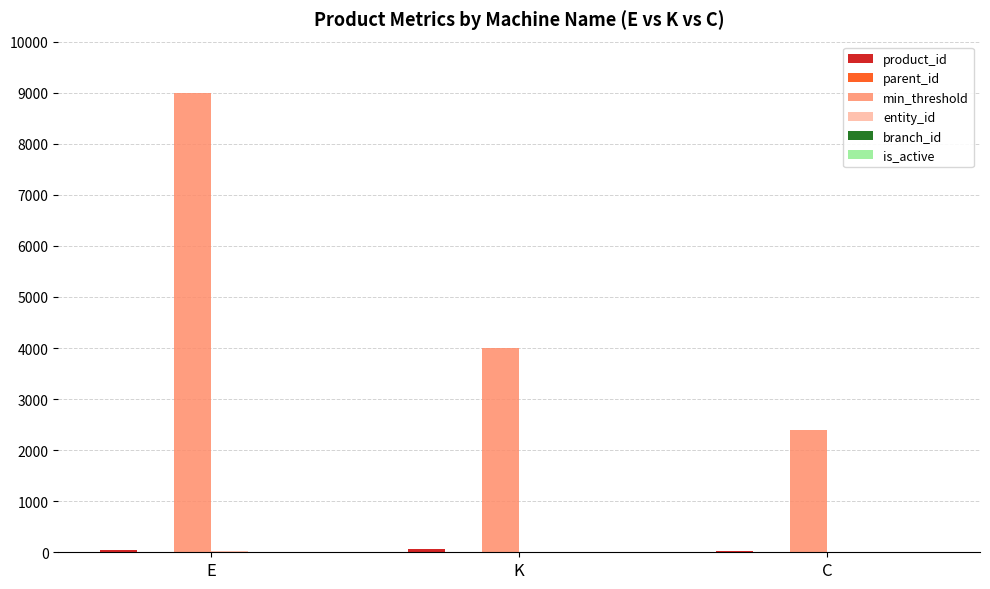

At which label does min_threshold reach its peak?

E